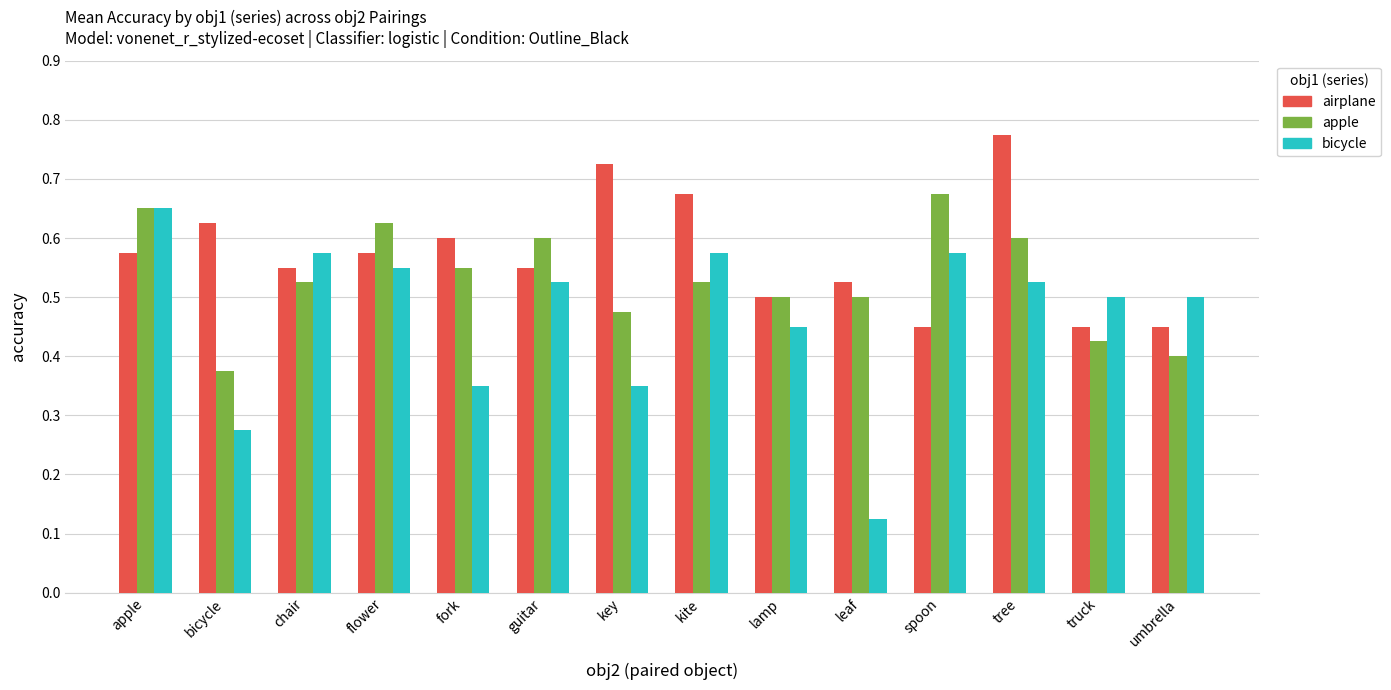

Which series has the largest total across all categories?

airplane